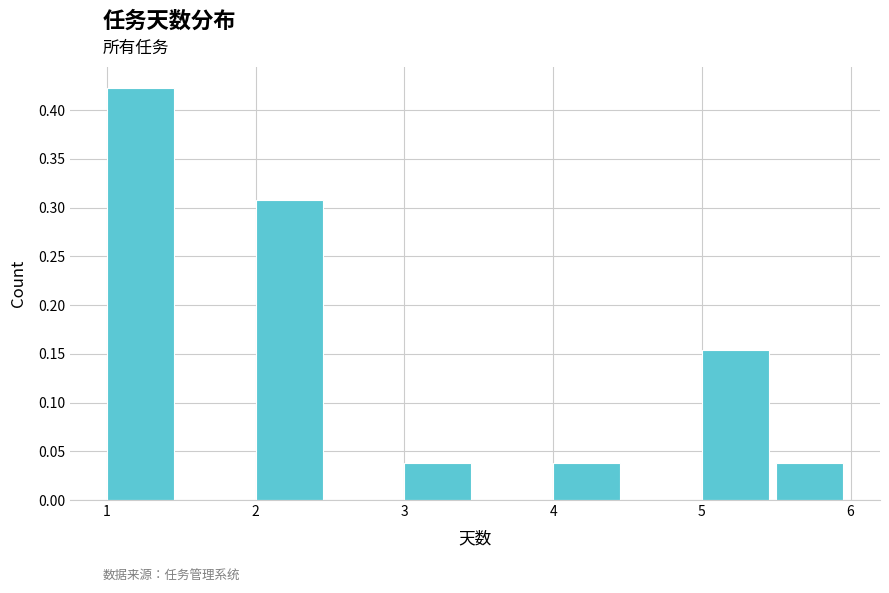

Reading left to right, transcribe this chart: for each bar, give the range it covers on the x-axis and its height. The values are not printed on the chart, so give them approximately, as read against the axis.

1.0 to 1.5: 0.425
1.5 to 2.0: 0
2.0 to 2.5: 0.310
2.5 to 3.0: 0
3.0 to 3.5: 0.040
3.5 to 4.0: 0
4.0 to 4.5: 0.040
4.5 to 5.0: 0
5.0 to 5.5: 0.155
5.5 to 6.0: 0.040